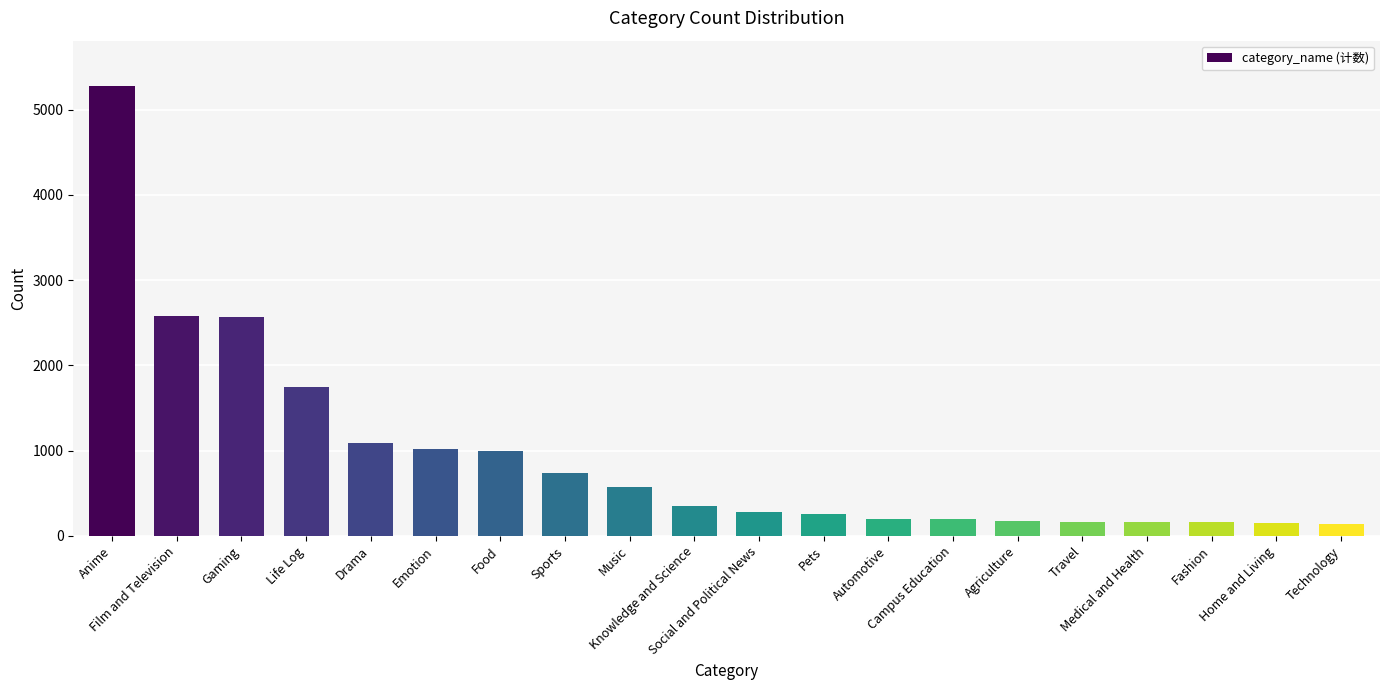

Approximately how many times larger is the value at Home and Living compared to Fashion?

0.9